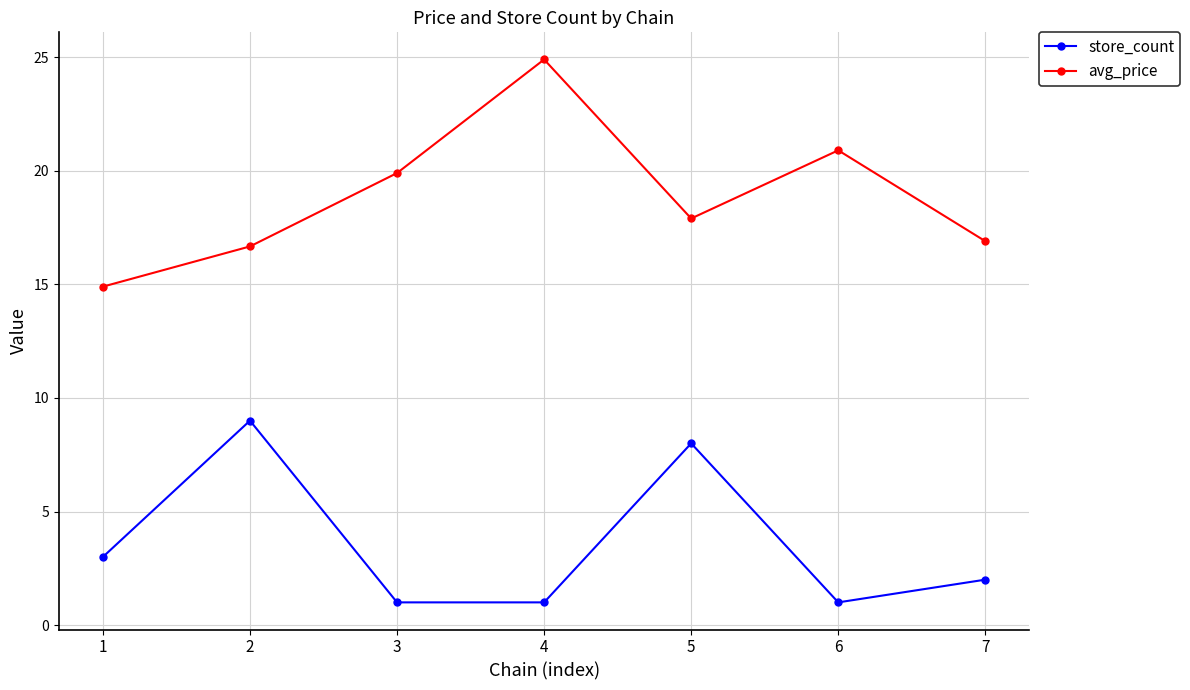

How many data points does each series have?

7